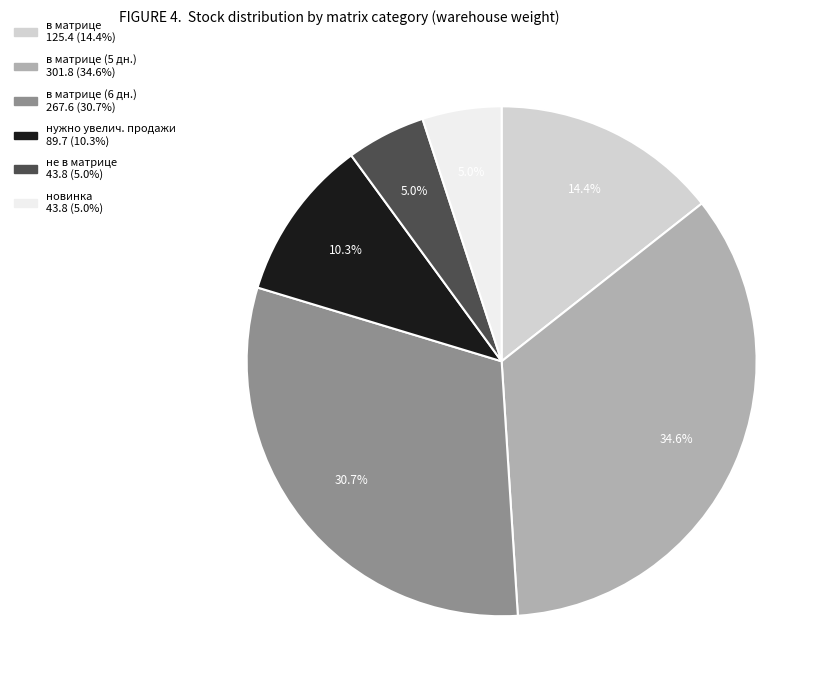

Count the number of slices in the pie.

6